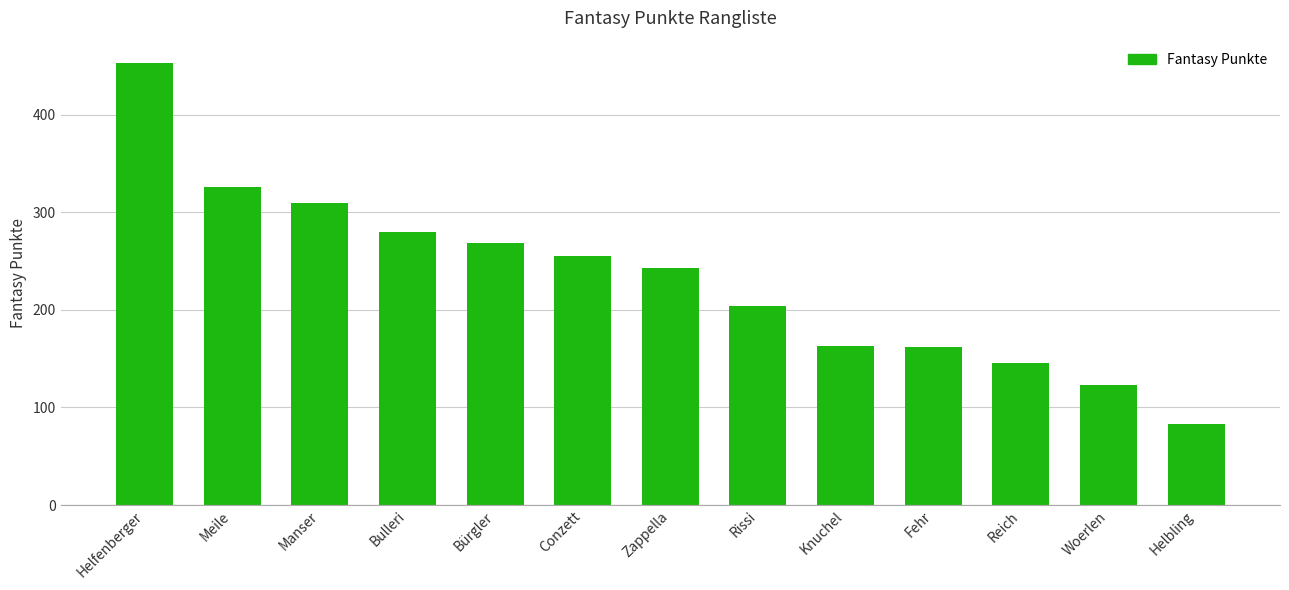

What is the label of the 8th bar from the right?

Conzett